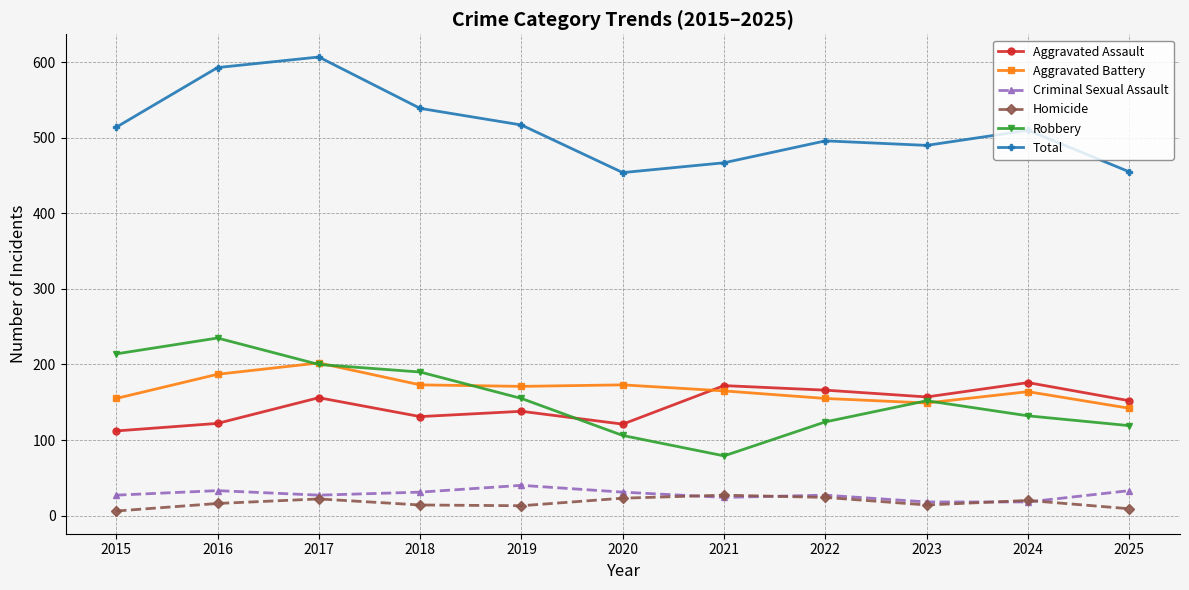

What is the average value of the Criminal Sexual Assault series?

28